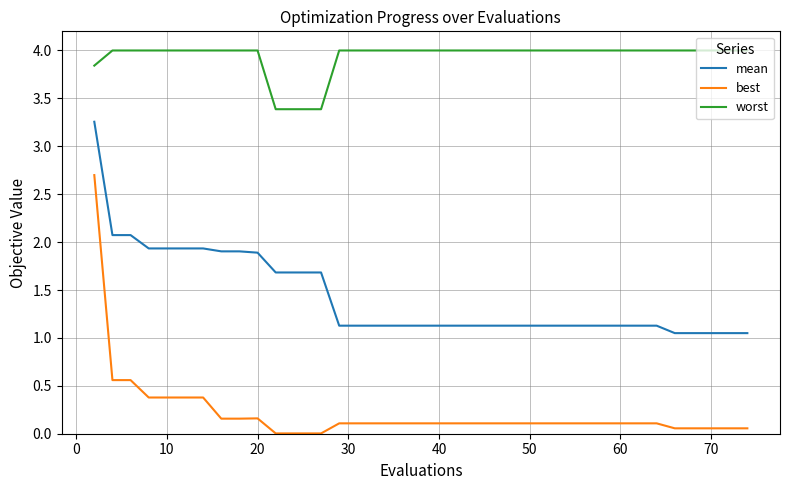

What is the sum of all best values?

8.4